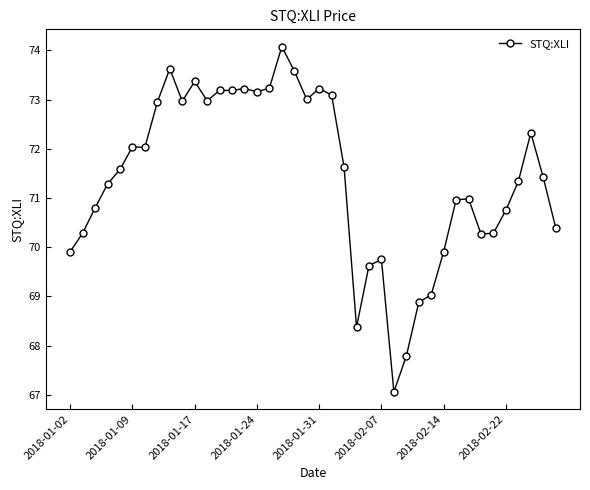

What is the maximum value shown in the chart?

74.1